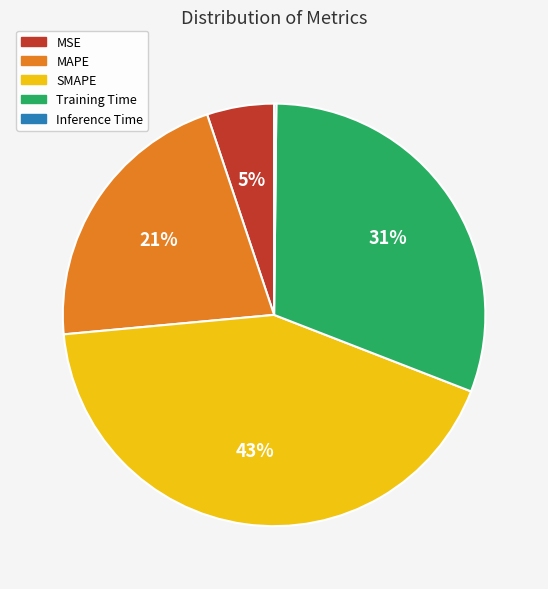

Is it true that MSE is 1% of the pie?

False